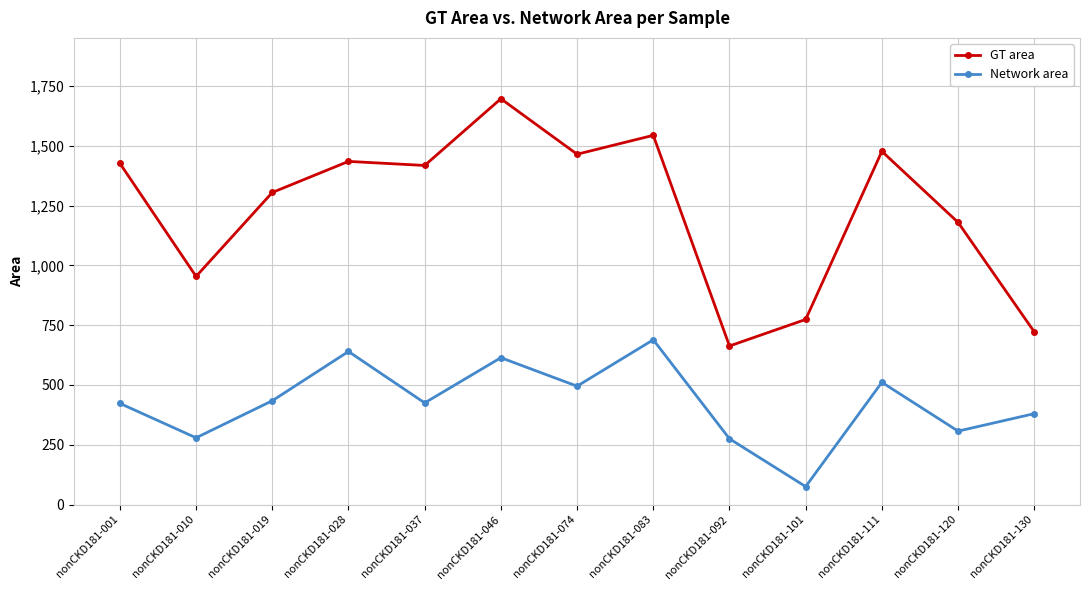

Where is Network area nearest to the value 382?

nonCKD181-130